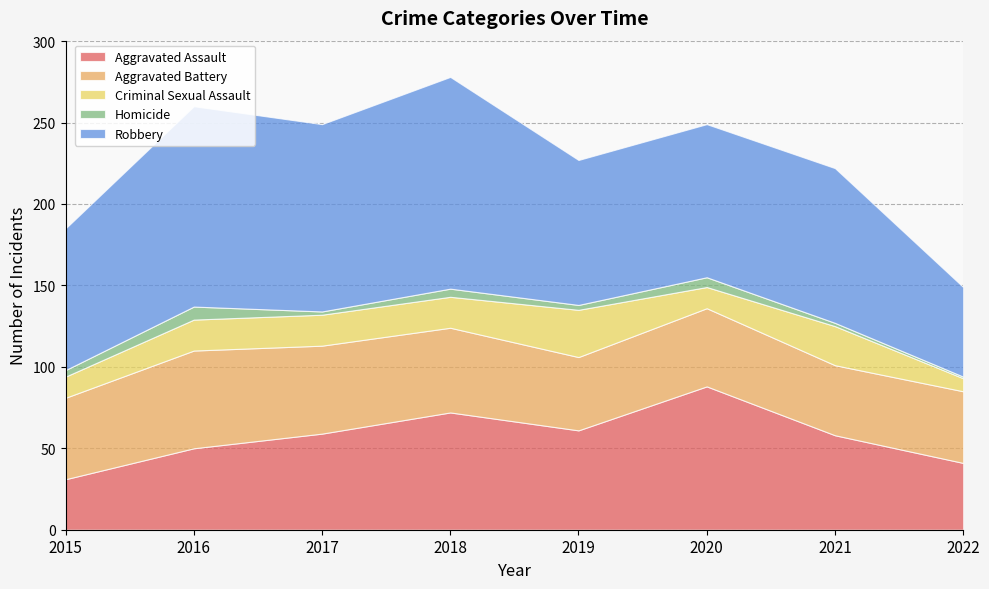

Which label corresponds to the smallest value in the chart?

2022